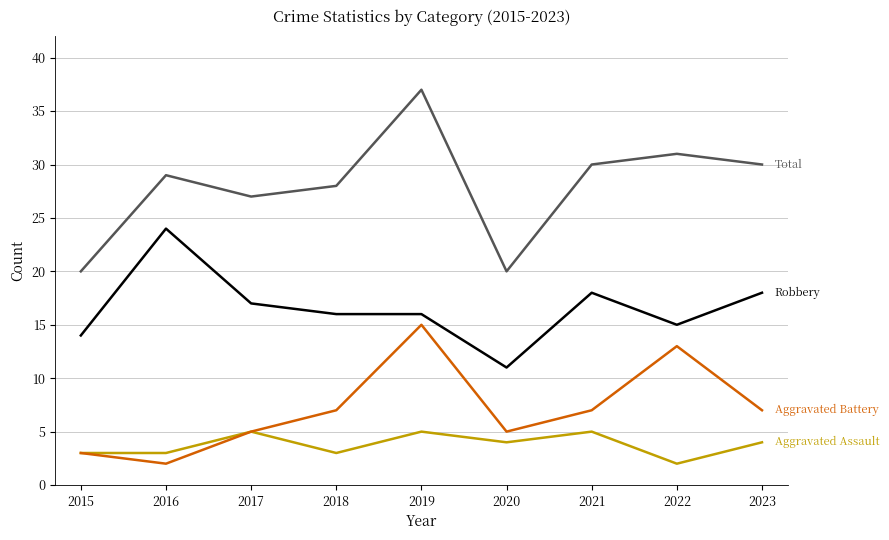

What is the greatest value displayed?

37